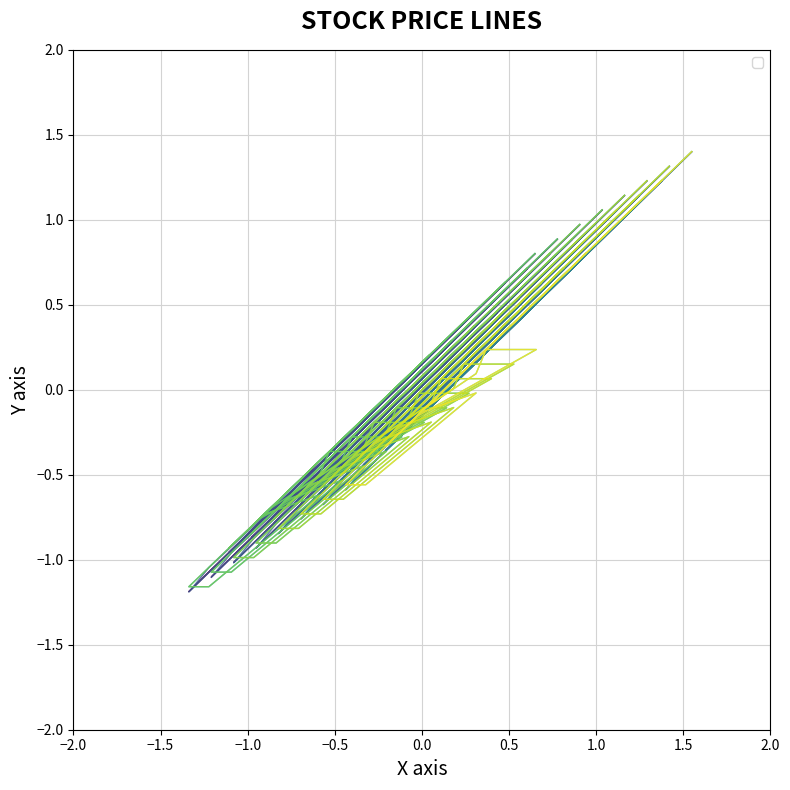

True or false: Adj. Close has more than 0 points higher than both neighbors.

True